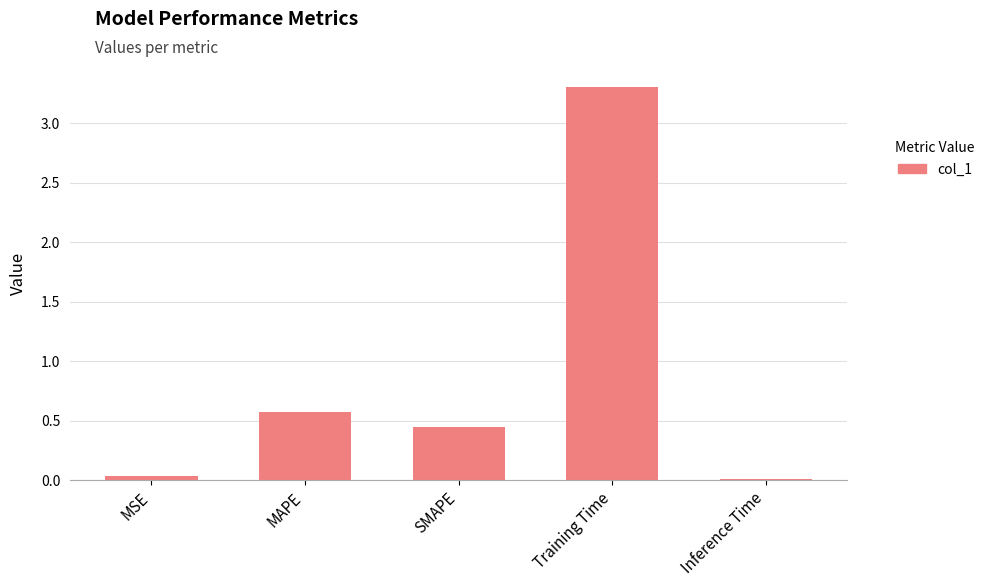

What is the sum of all values?

4.4